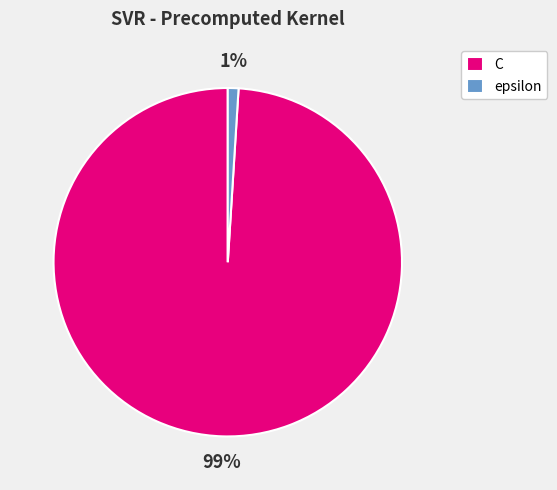

Do C and epsilon together represent more than half of the pie?

Yes